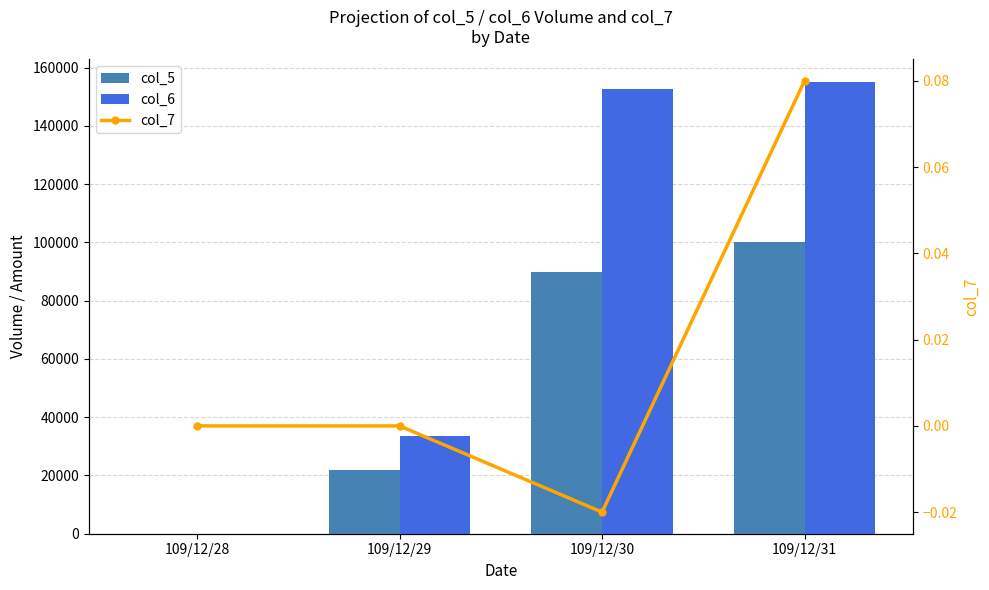

Are the bars grouped side by side (vs. stacked)?

Yes